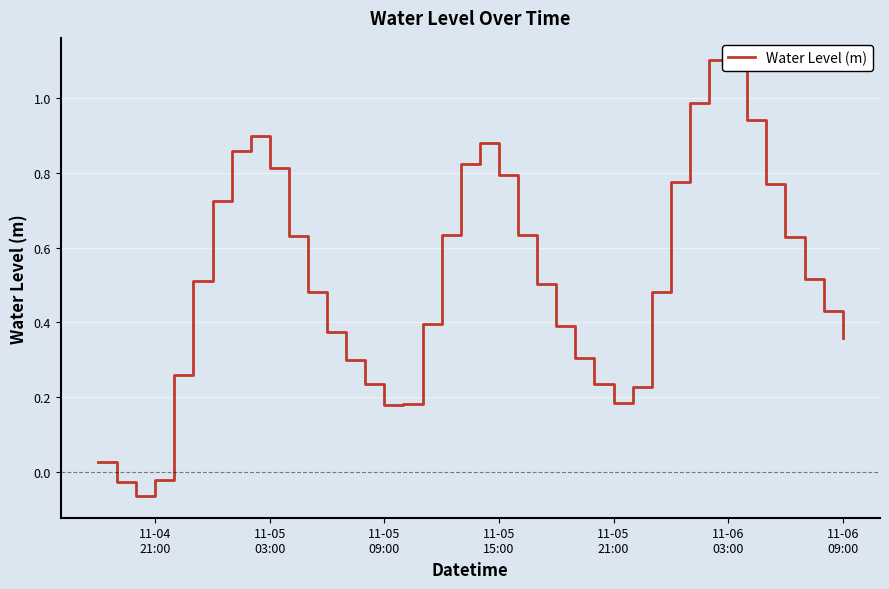

What is the greatest value displayed?

1.1